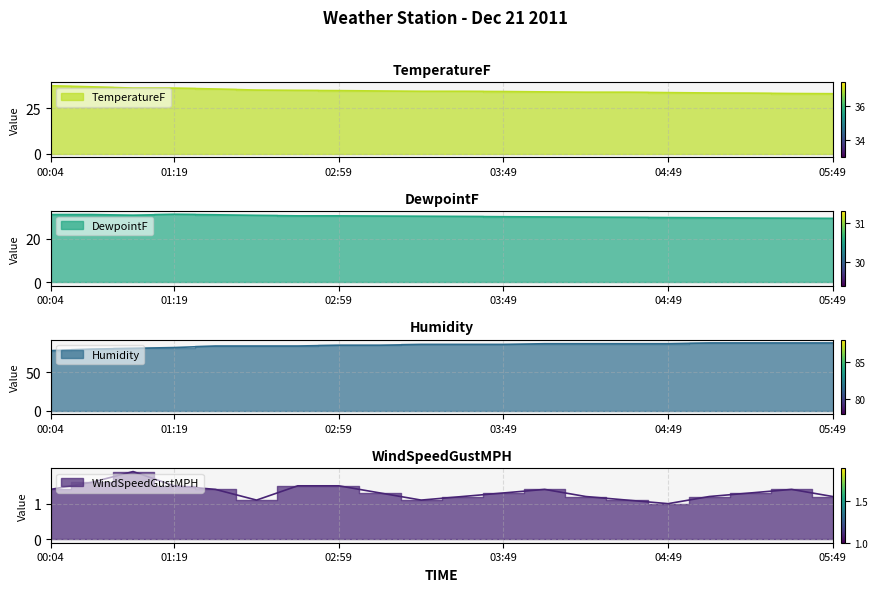

What is the highest value of the Humidity series?

88.0